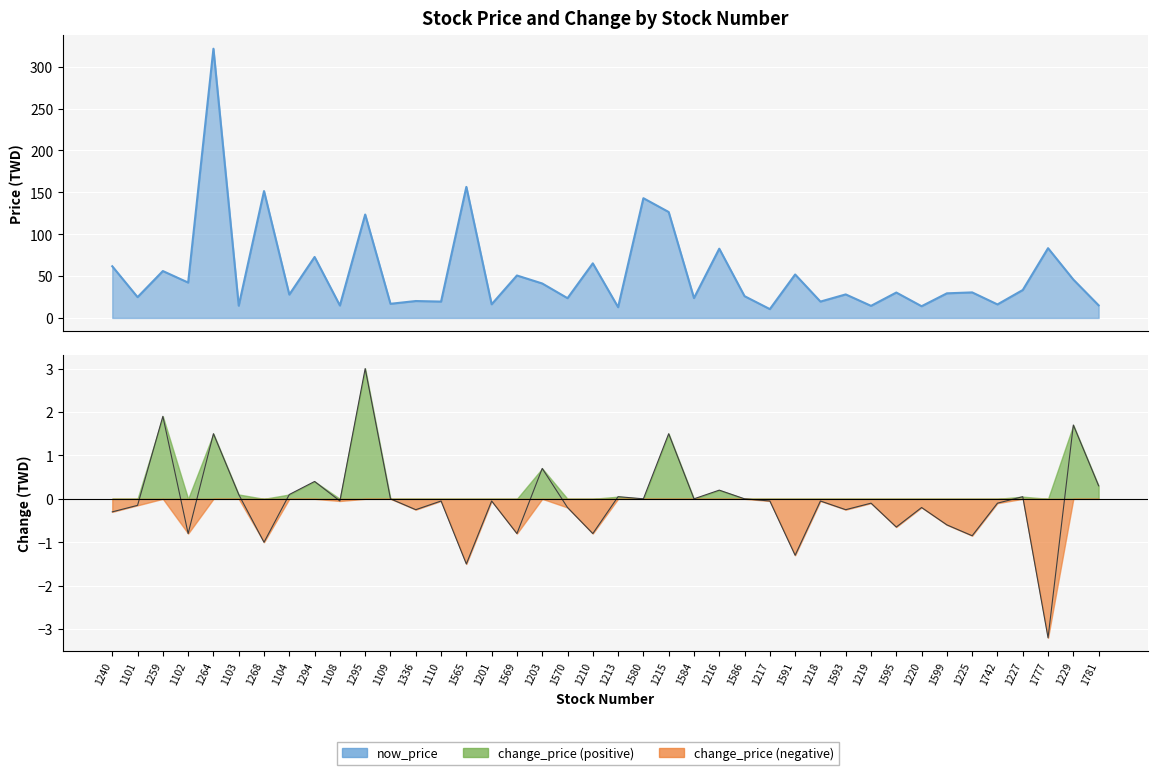

True or false: change_price and now_price intersect in this chart.

False